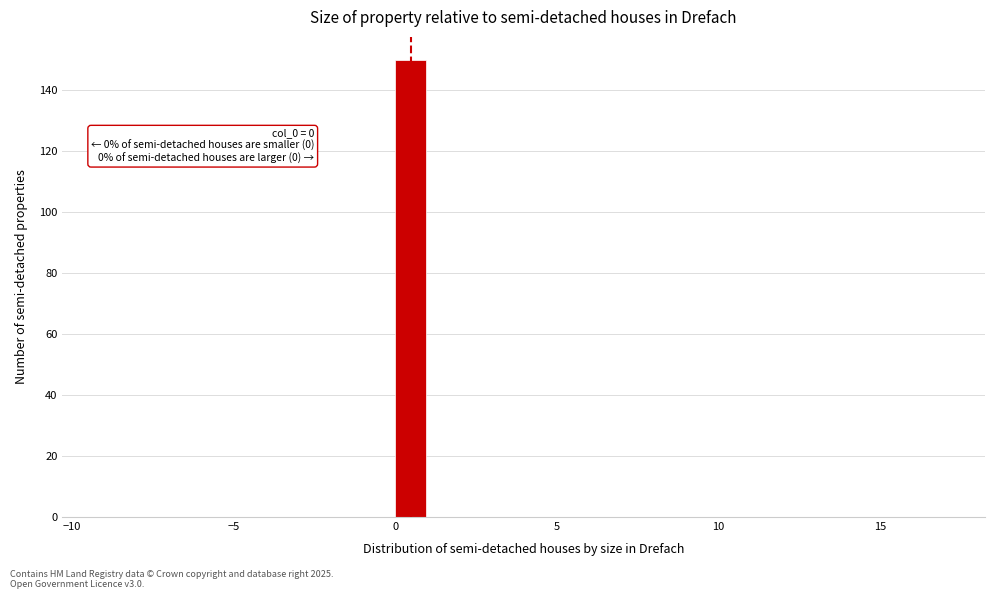

Read against the x-axis, roughly where is the centre of the tallest bar?

0.5